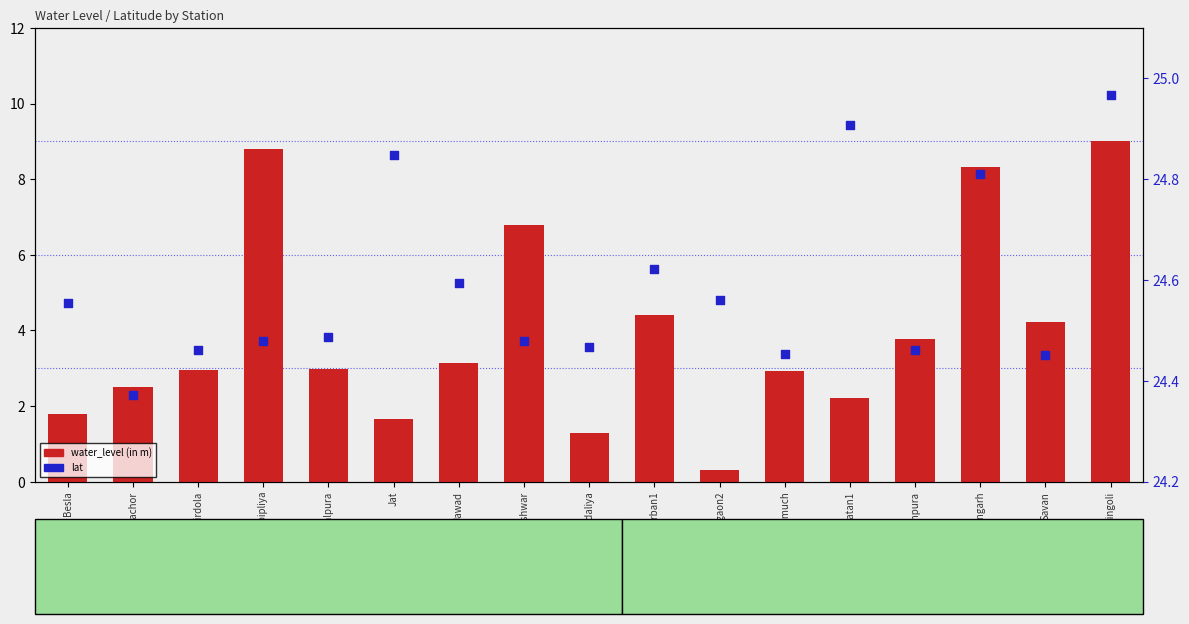

What are all the series names shown in the legend?

water_level (in m), lat